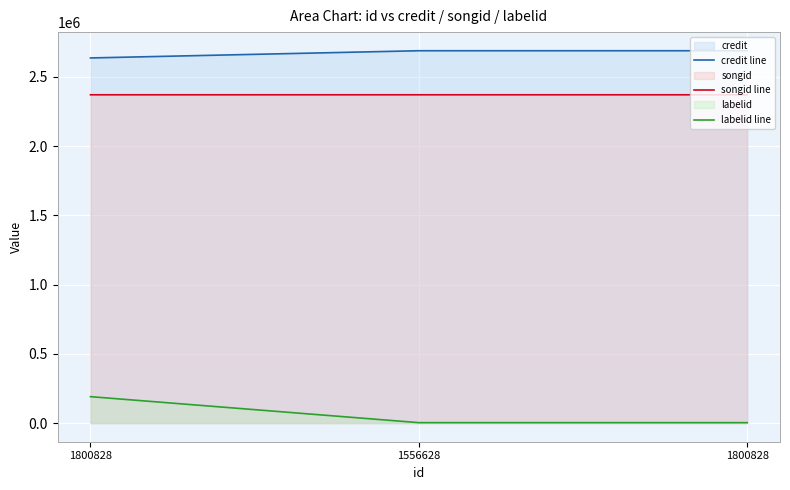

At how many categories does at least one series exceed 642109?

3